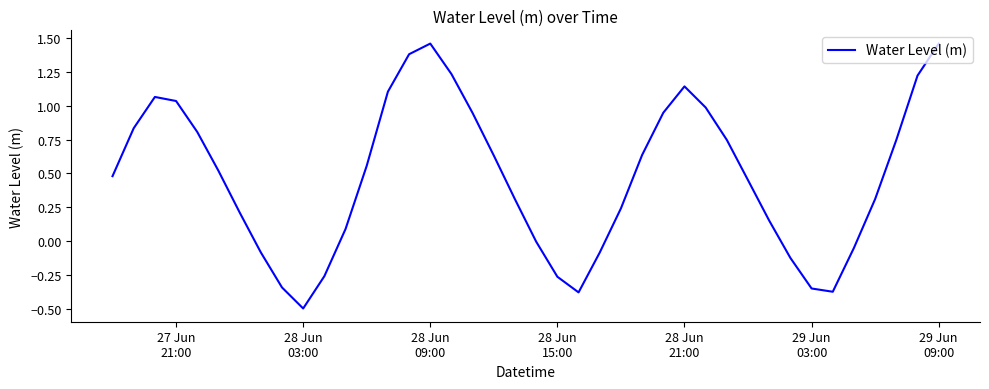

What is the smallest value displayed?

-0.5